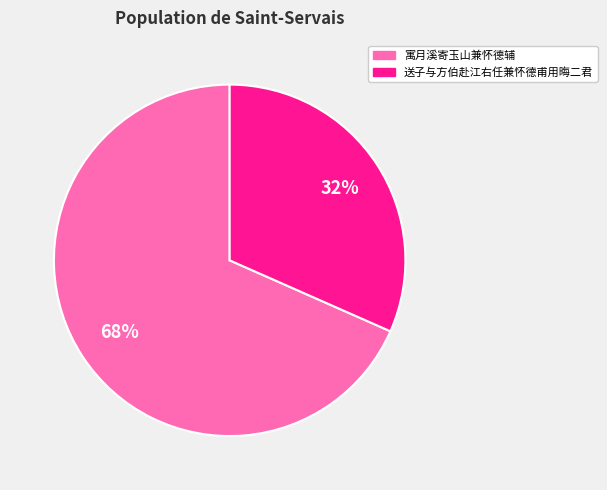

To the nearest percent, what percentage of the pie is 寓月溪寄玉山兼怀德辅?

68%